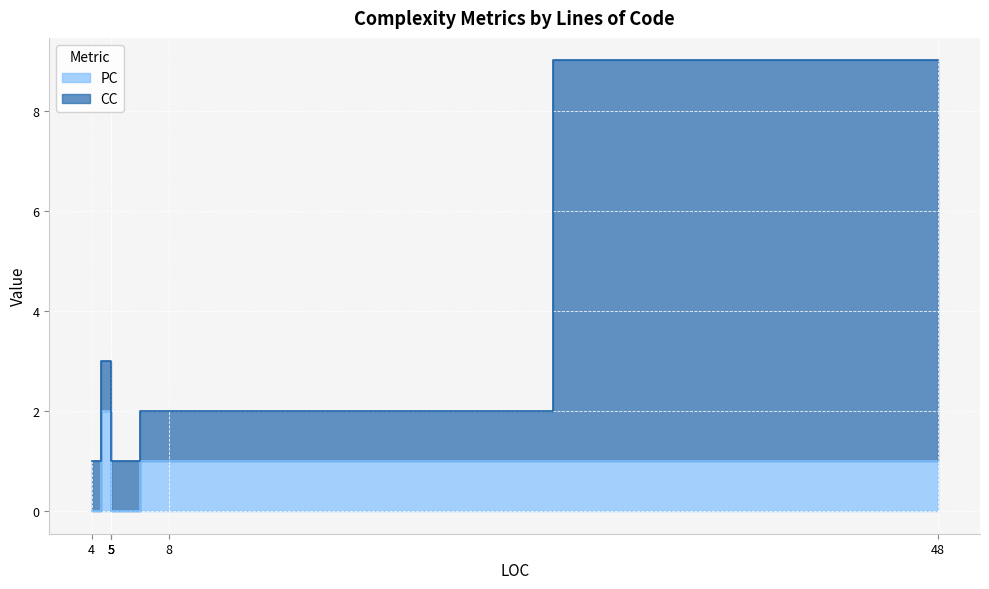

Which series changed the most between 4 and 5?

PC